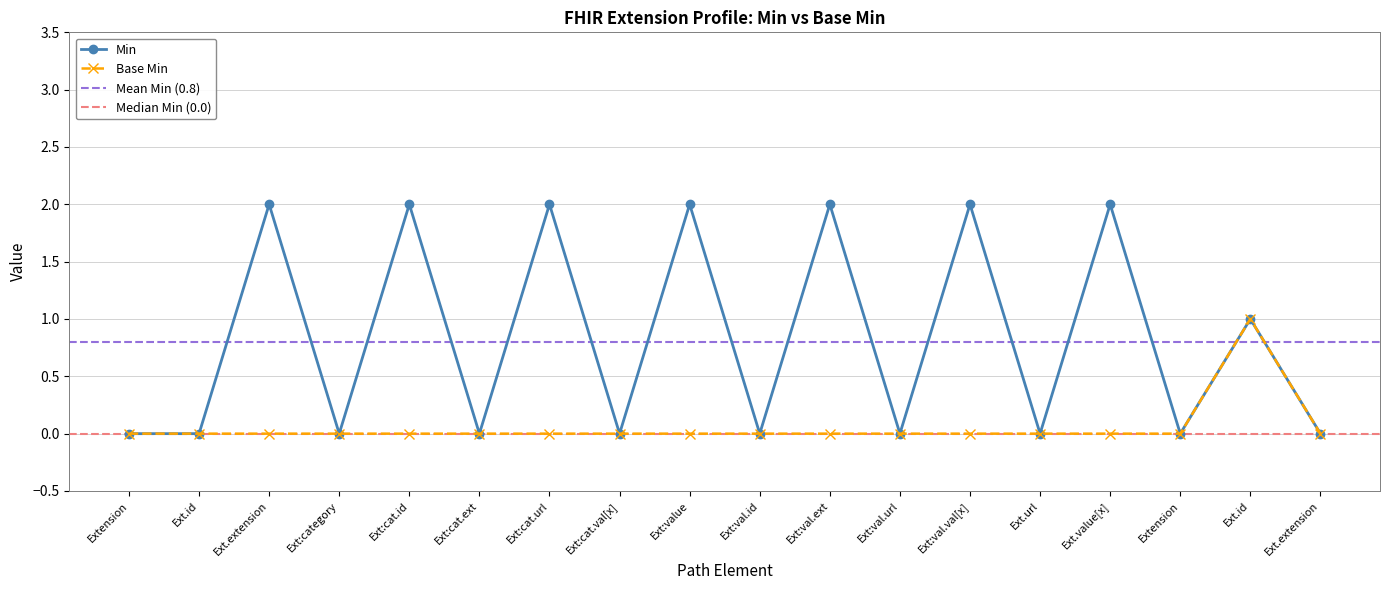

True or false: Min and Base Min cross at least once.

False